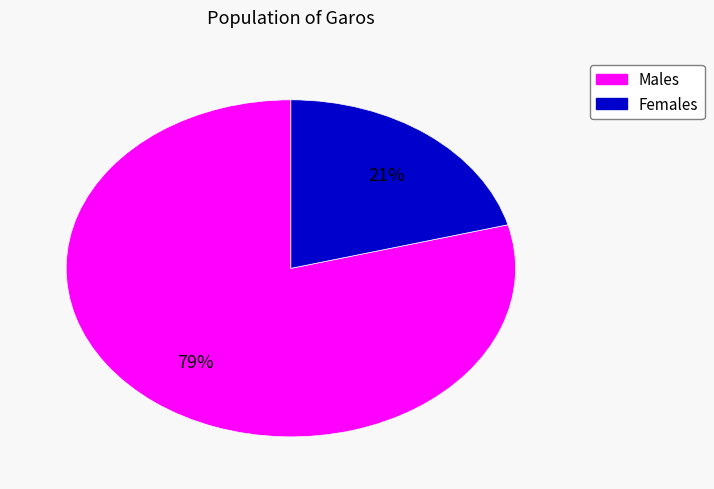

To the nearest percent, what is the difference between the largest and smallest slice percentages?

58%